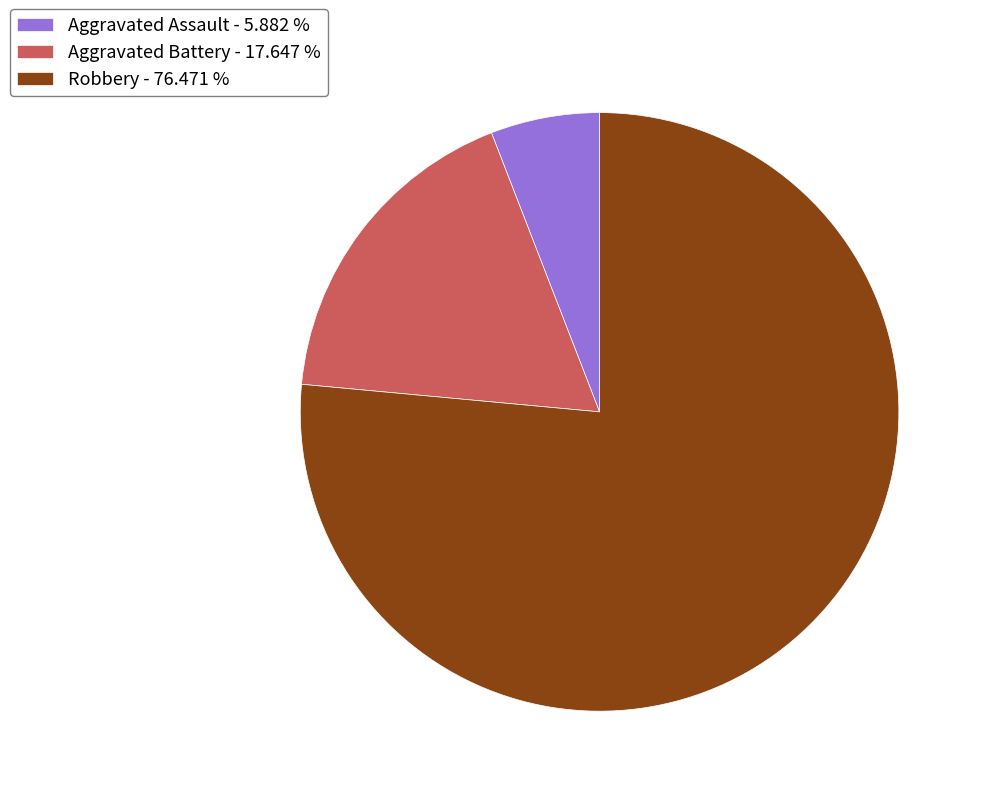

Is Robbery the majority of the pie?

Yes